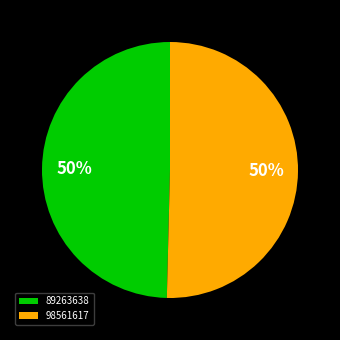

To the nearest percent, what is the average slice percentage?

50%